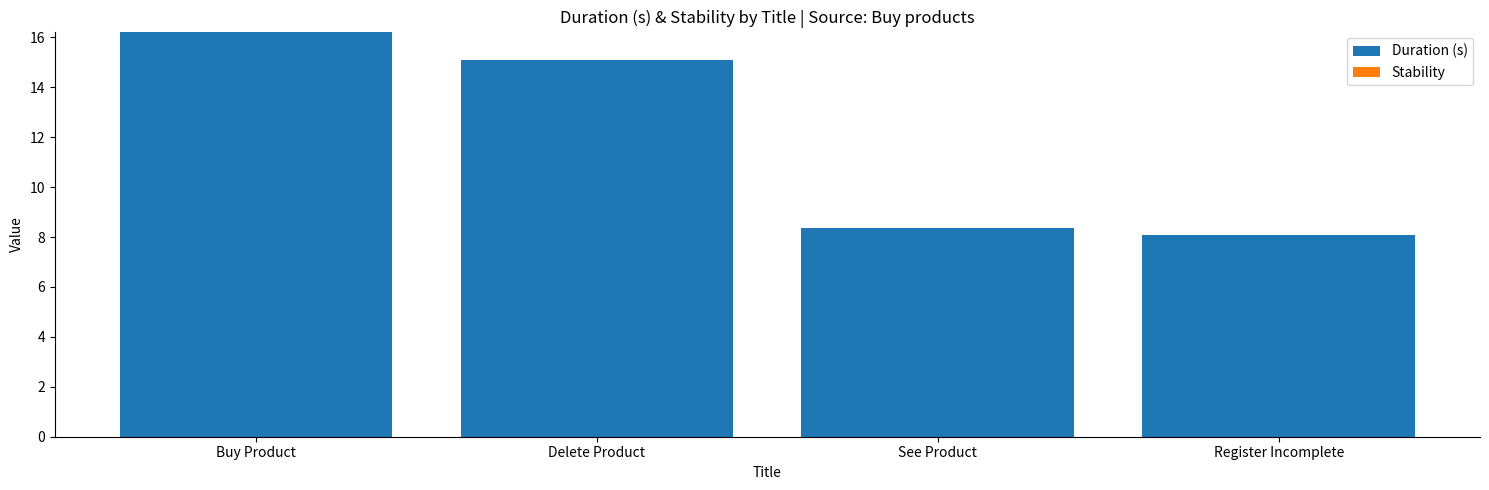

What value does the data have at Register Incomplete?

8.1